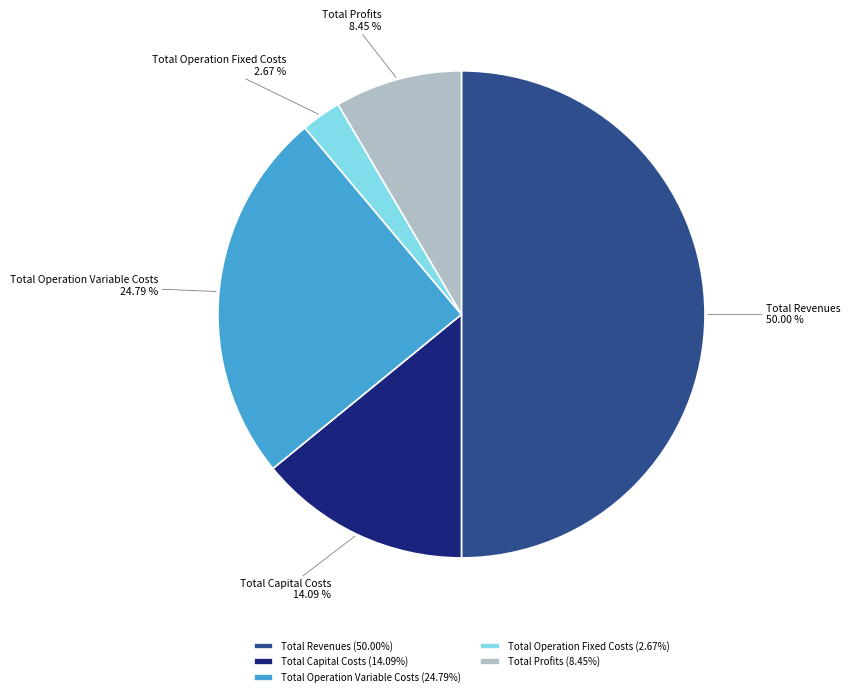

Which category has the smallest portion of the pie?

Total Operation Fixed Costs